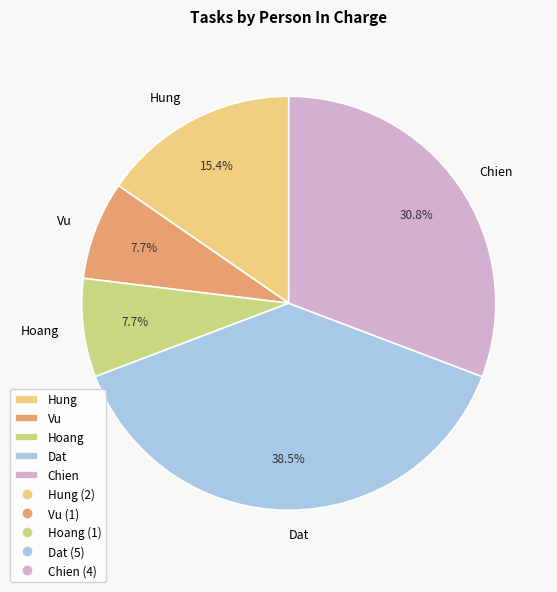

Which has a higher value, Hung or Chien?

Chien